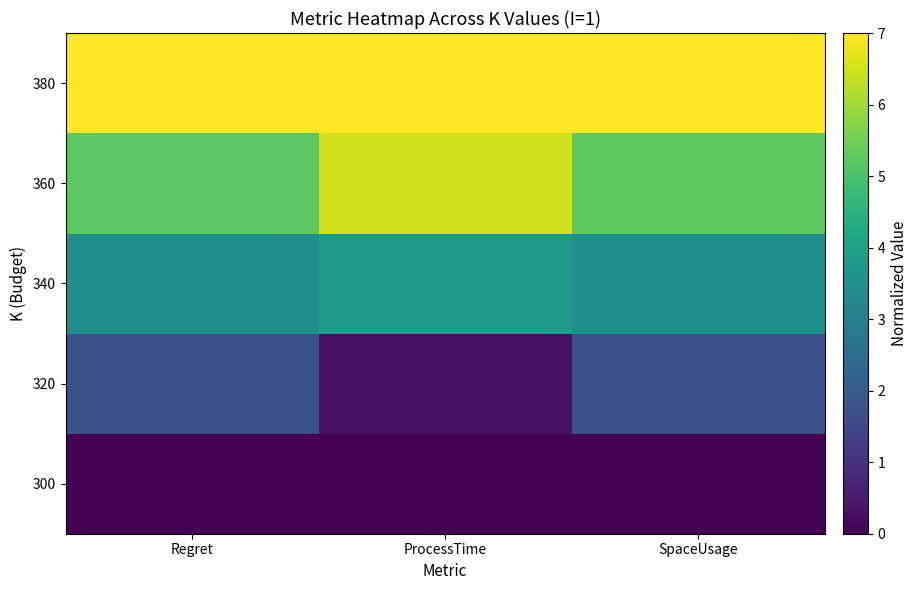

Which series has the largest total across all categories?

380